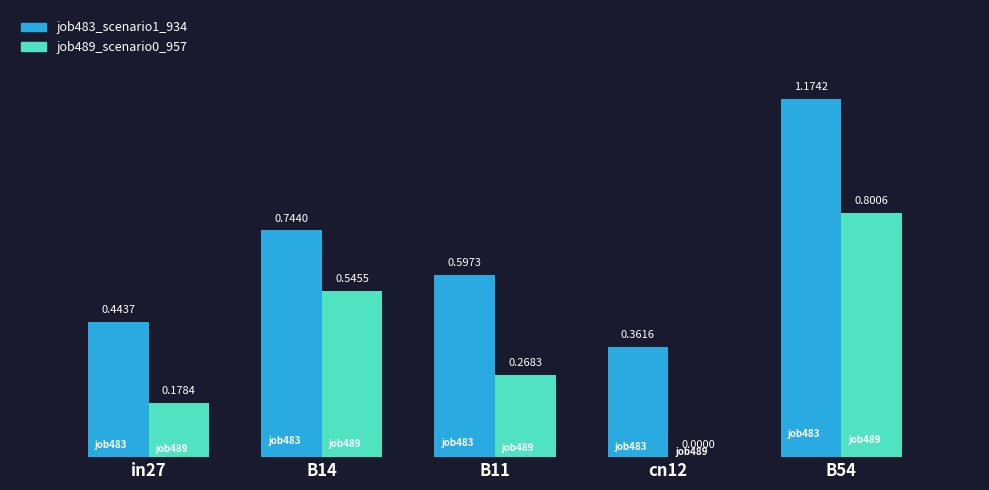

What is the sum of the job483_scenario1_934 values at in27 and B54?

1.6